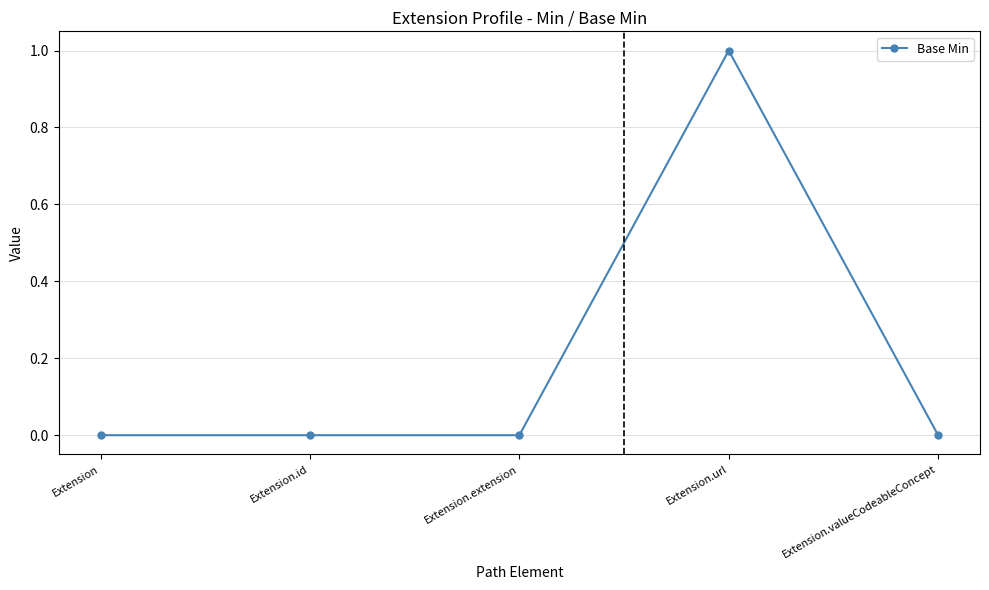

The value at Extension.url is 1. True or false?

True